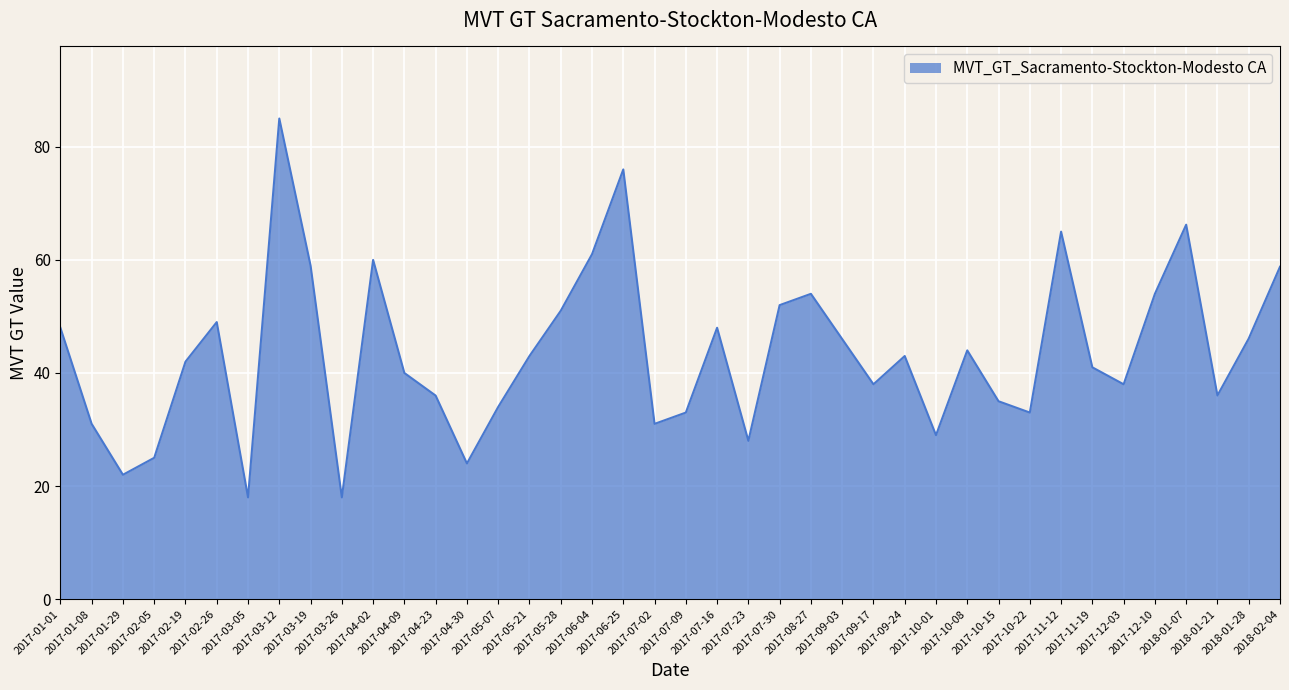

What is the change in value from 2017-02-05 to 2017-12-03?

+13.0